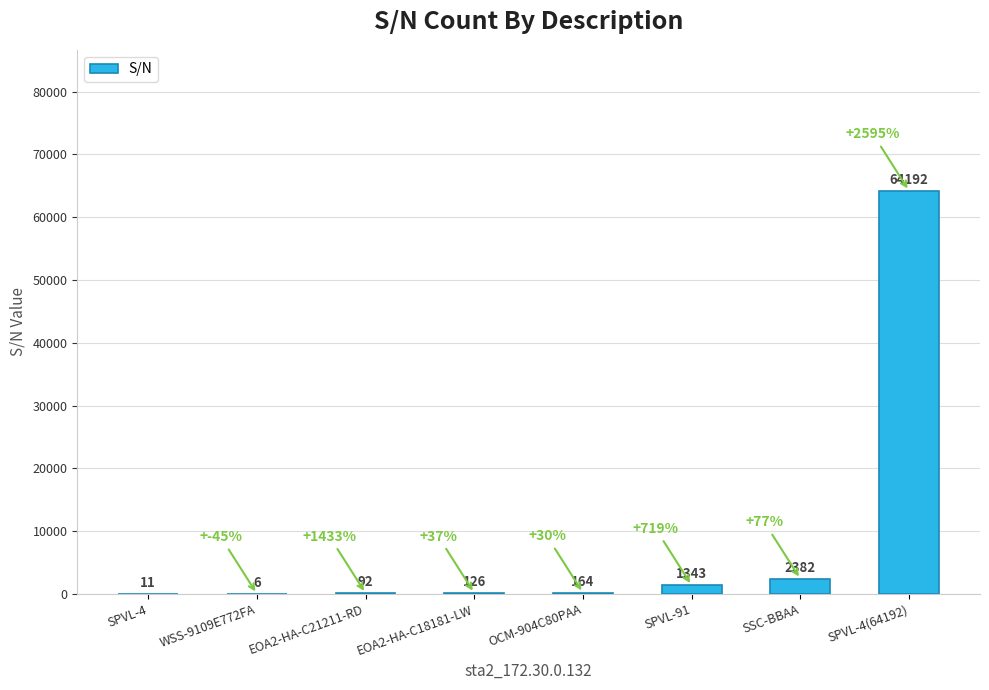

Between OCM-904C80PAA and EOA2-HA-C21211-RD, which is larger?

OCM-904C80PAA